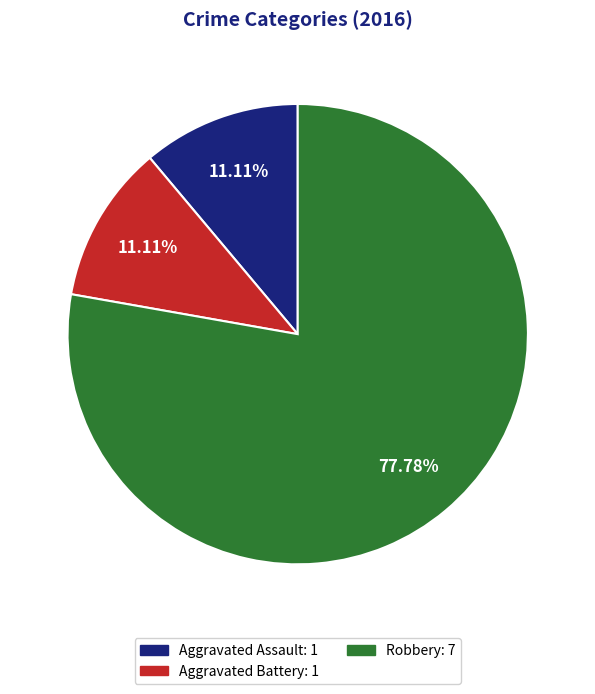

Approximately how many times larger is the value at Aggravated Battery compared to Robbery?

0.1